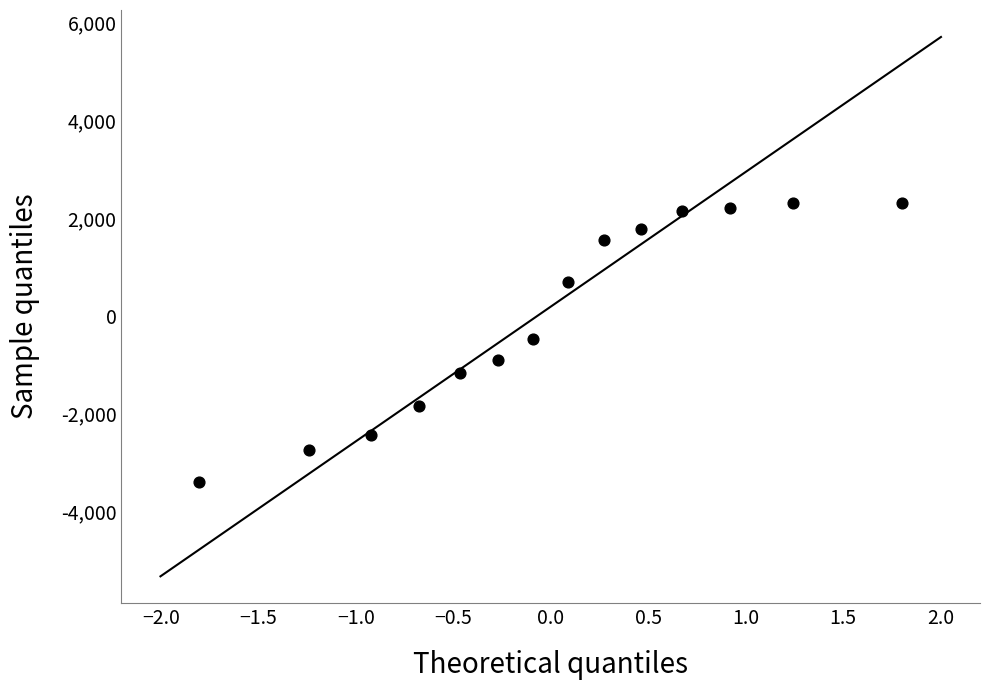

What is the range of Y values (max minus min)?

5705.0